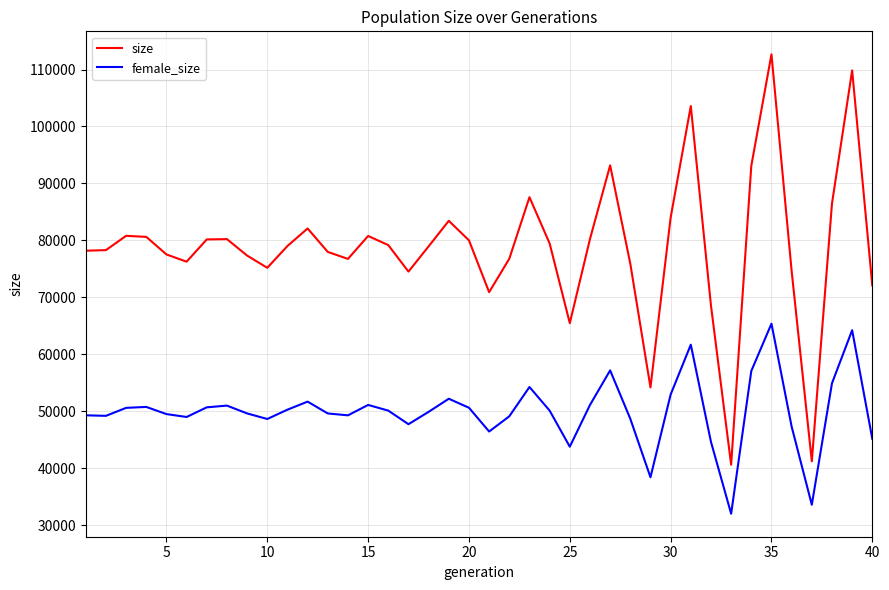

At how many categories does at least one series exceed 110474?

1